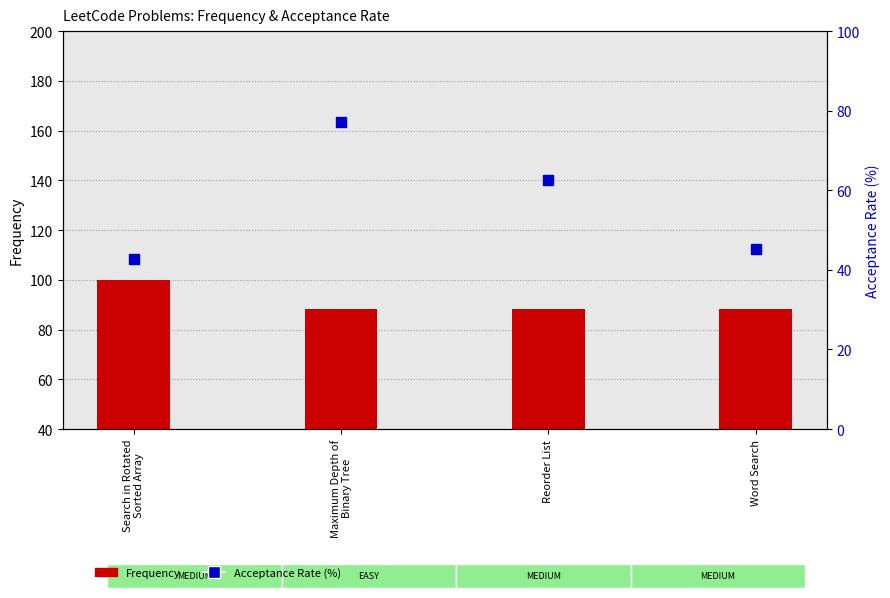

Which series reaches the maximum Y coordinate?

Frequency